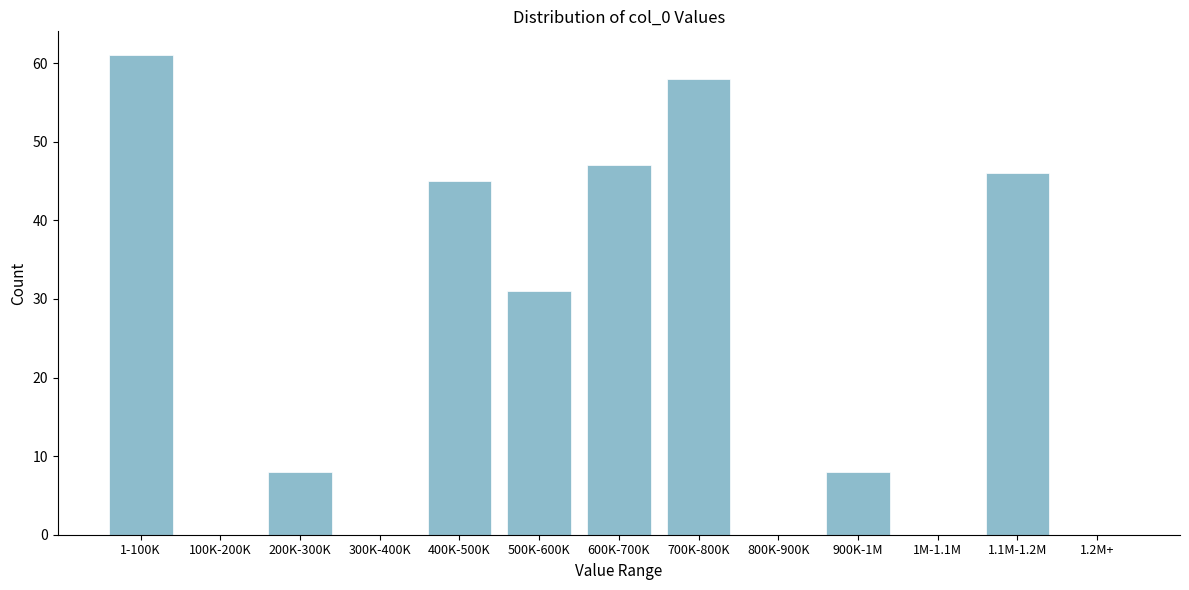

Reading left to right, list all the values displayed in this chart.

1-100K=61	100K-200K=0	200K-300K=8	300K-400K=0	400K-500K=45	500K-600K=31	600K-700K=47	700K-800K=58	800K-900K=0	900K-1M=8	1M-1.1M=0	1.1M-1.2M=46	1.2M+=0